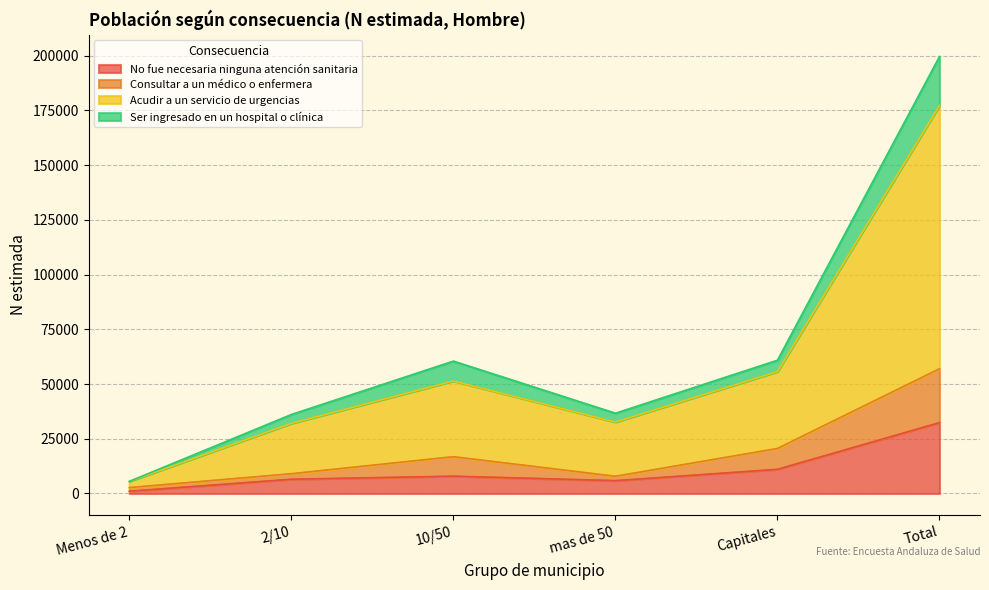

Is it true that No fue necesaria ninguna atención sanitaria equals 32388 at Total?

True